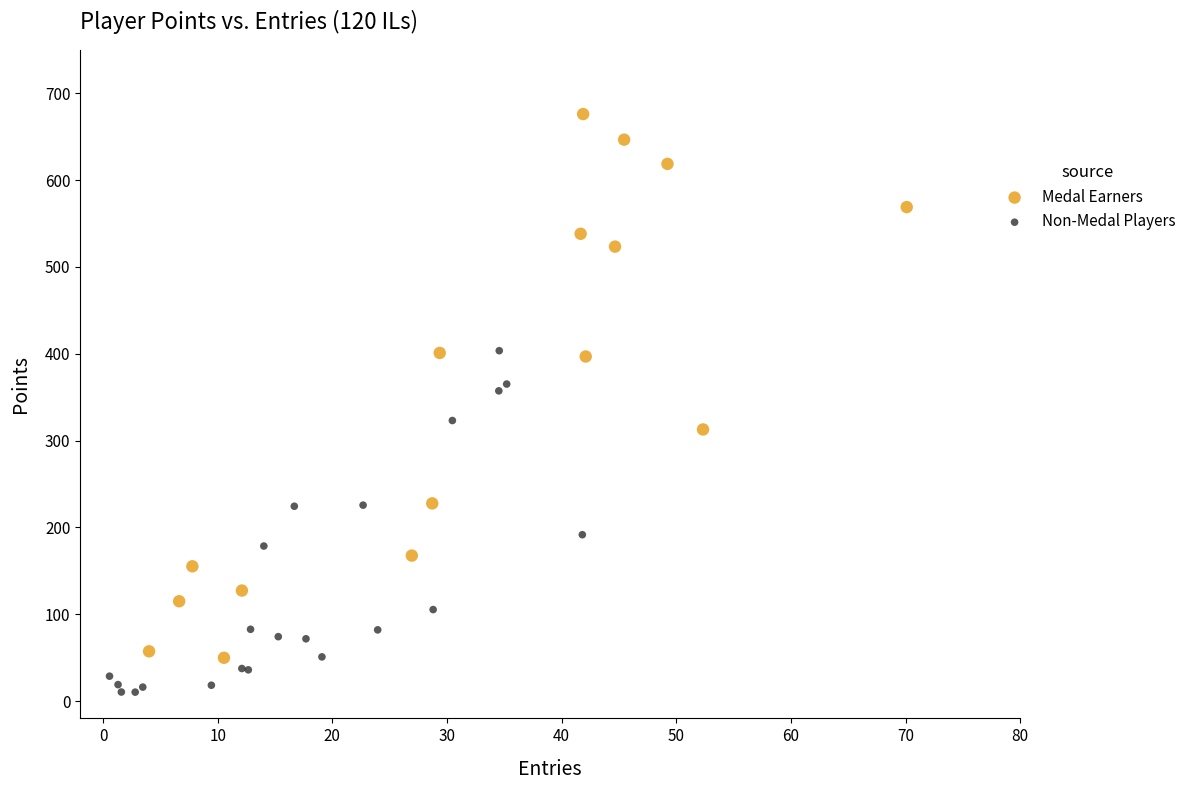

Which series contains the lowest Y value?

Non-Medal Players